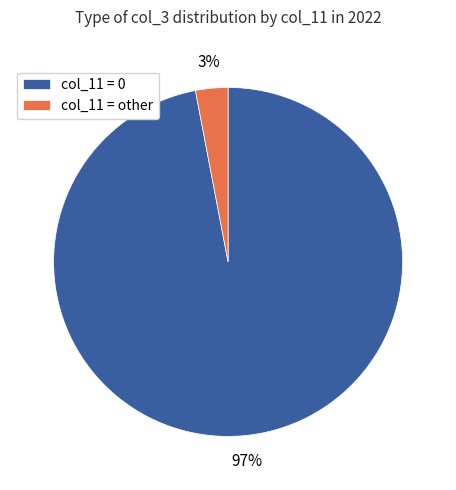

Count the number of slices in the pie.

2